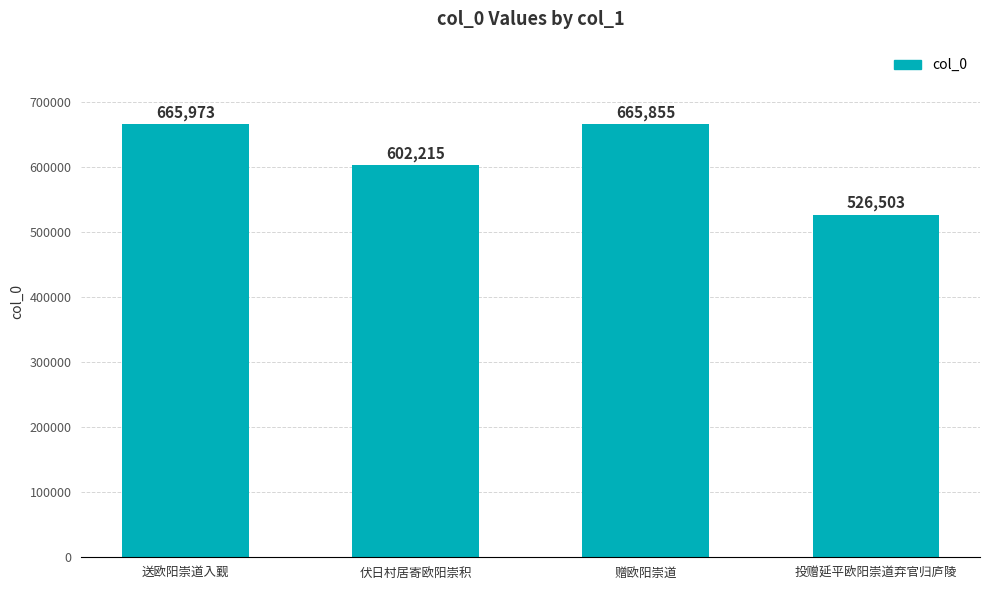

Which category has the lowest value across all series?

投赠延平欧阳崇道弃官归庐陵